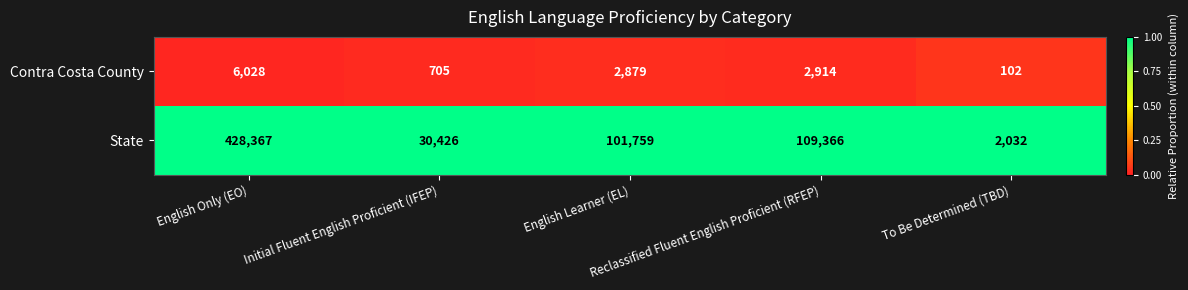

How many series are shown in this chart?

2